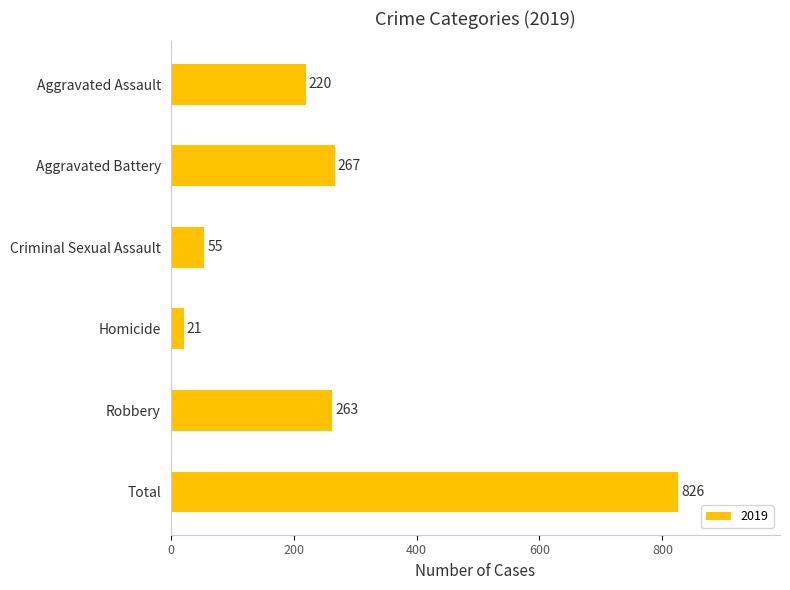

What is the label of the 2nd bar from the bottom?

Robbery